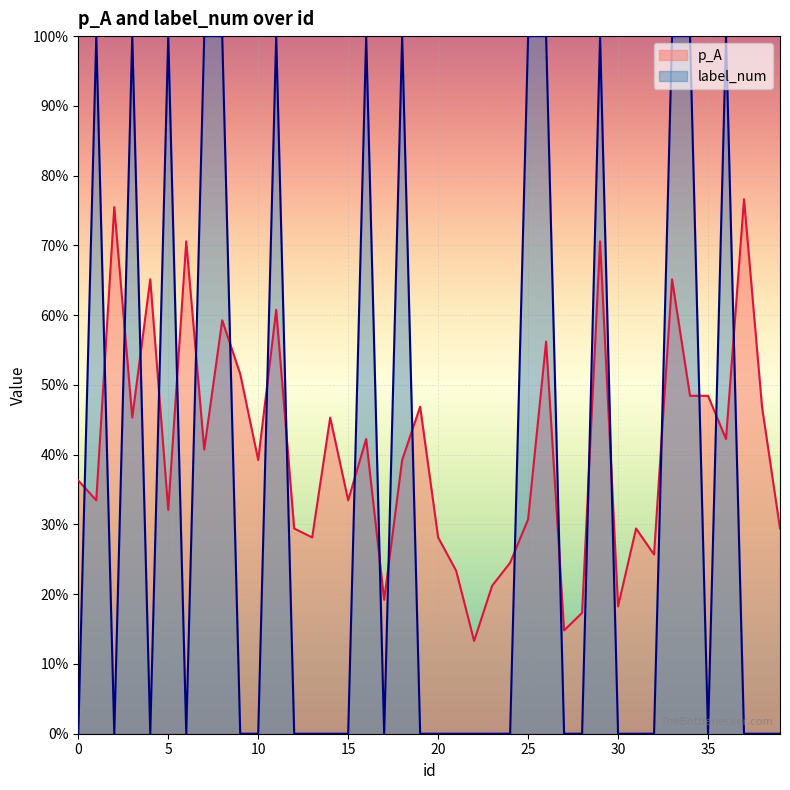

What is the total value across all series at 13?

0.3